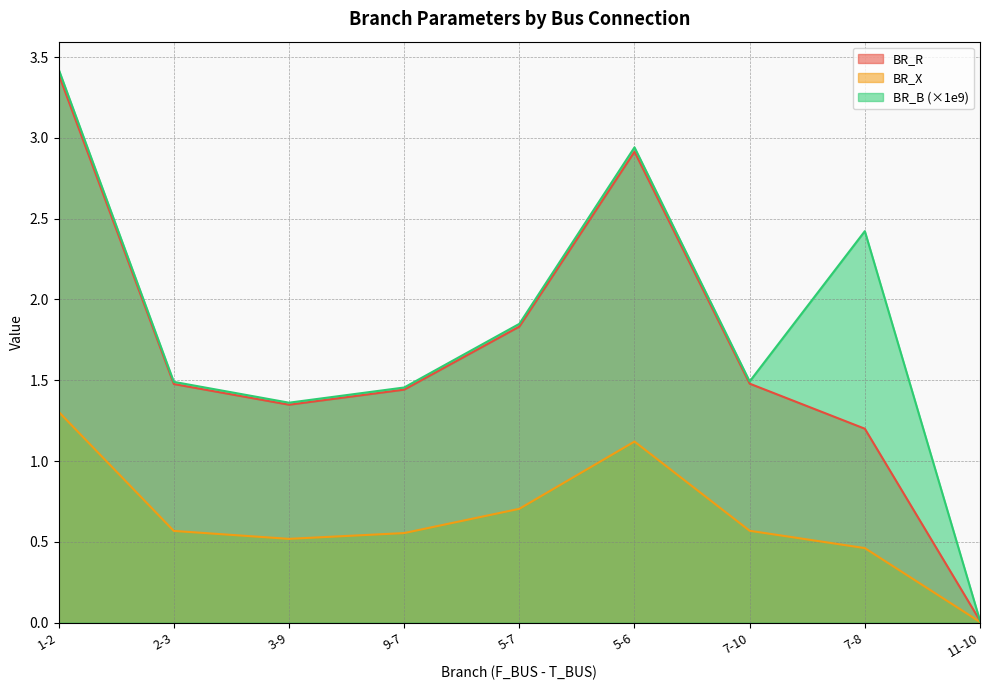

At which category does BR_B reach its first local valley?

3-9